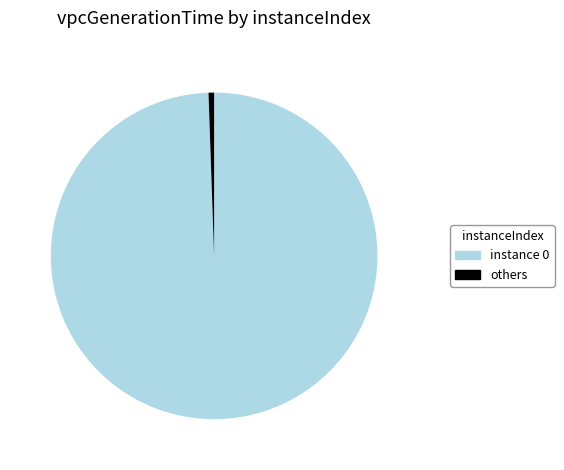

Count the number of slices in the pie.

2